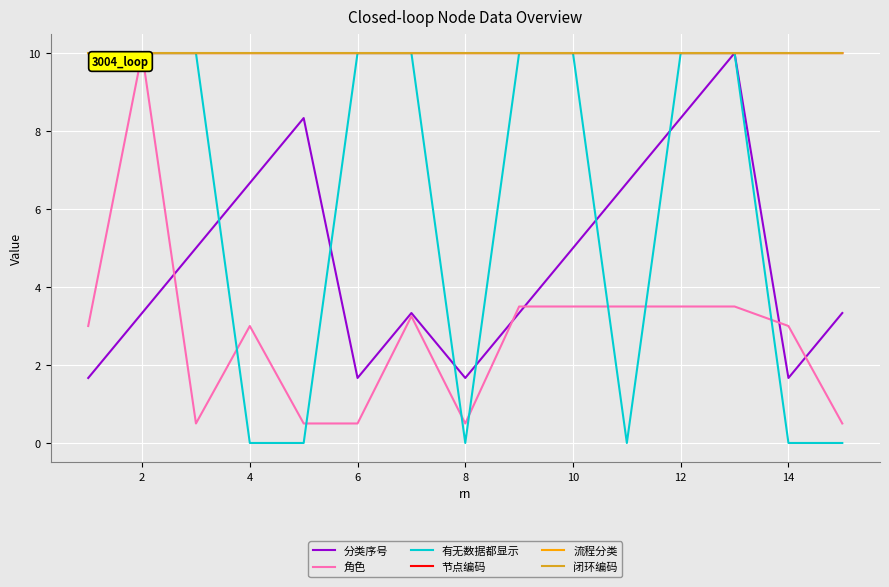

What is the greatest value displayed?

10.0